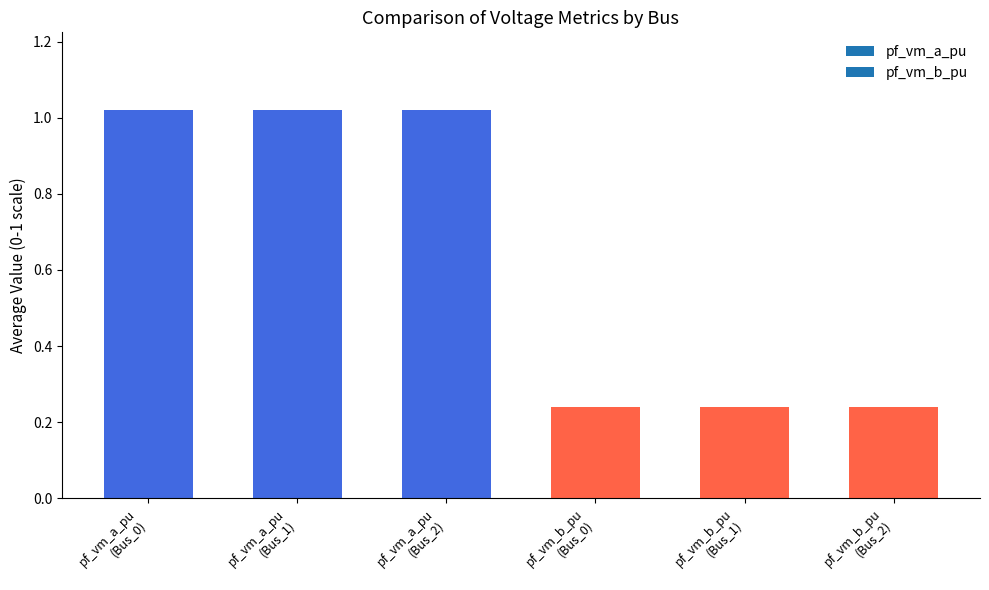

What is the sum of all values?

3.8